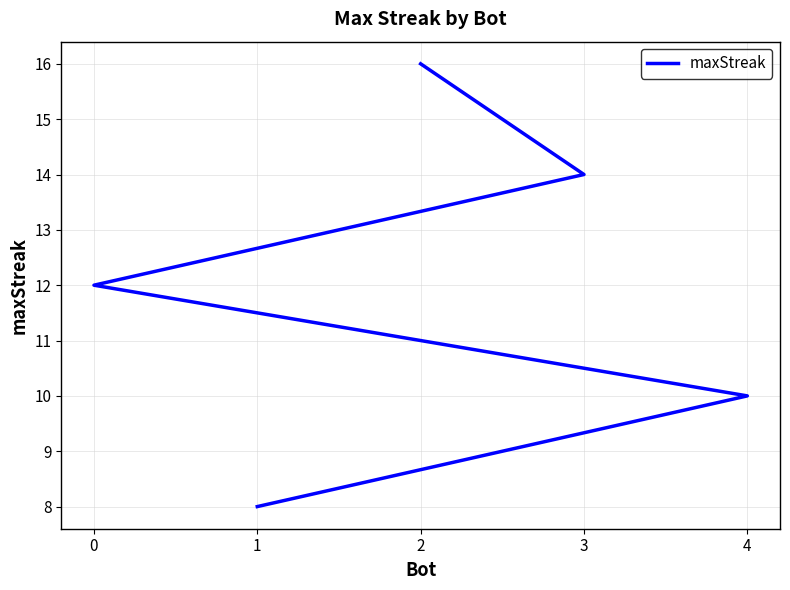

What is the change in value from 2 to 0?

-4